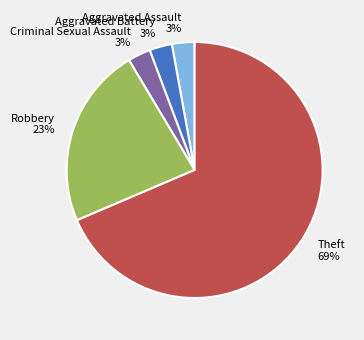

Is there any slice that represents more than half of the pie?

Yes